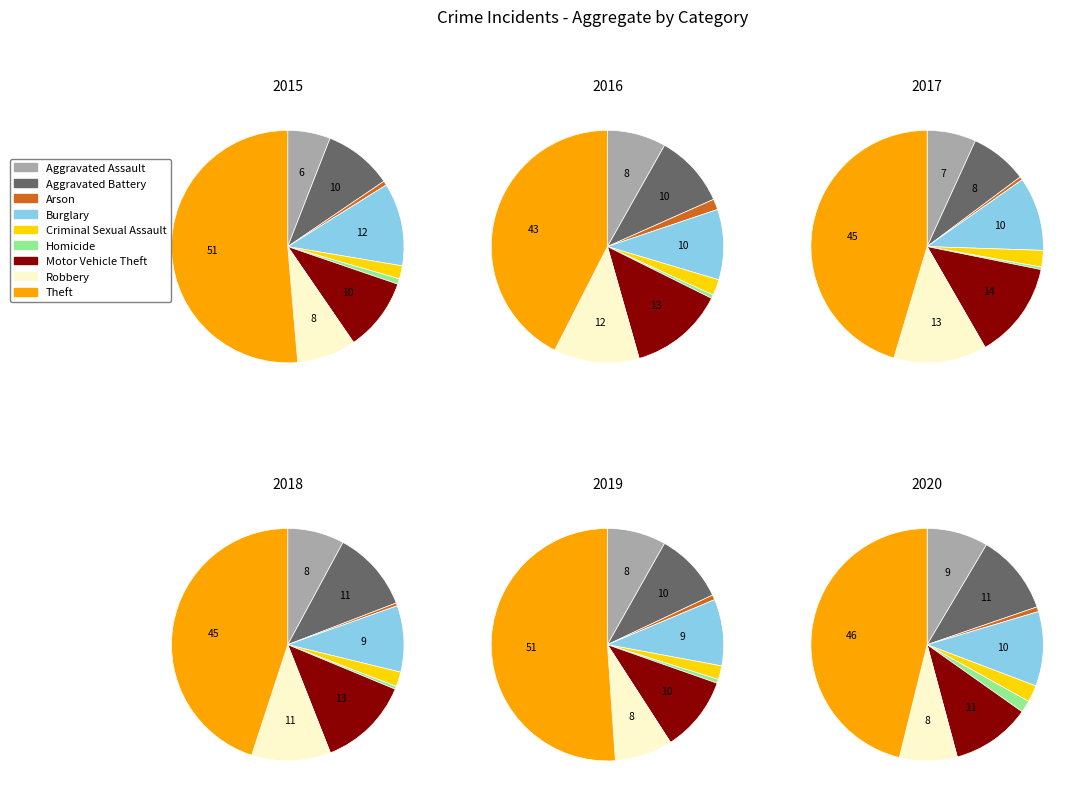

To the nearest percent, what is the difference between the largest and smallest slice percentages?

42%